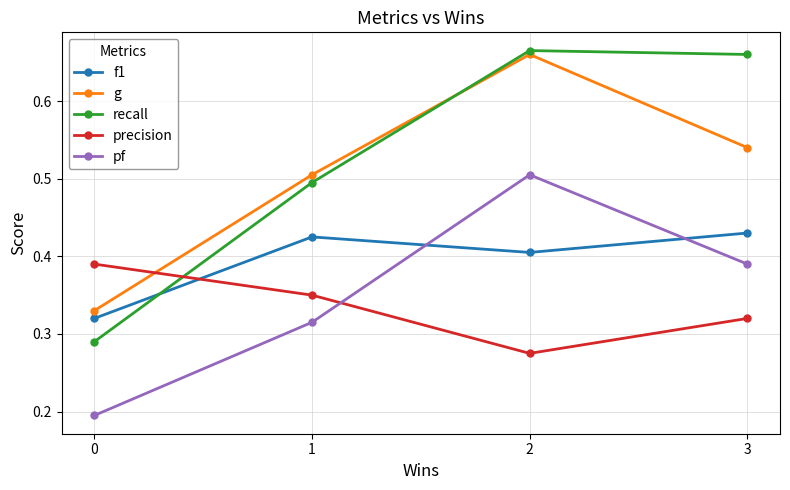

At which category does recall reach its first local peak?

2